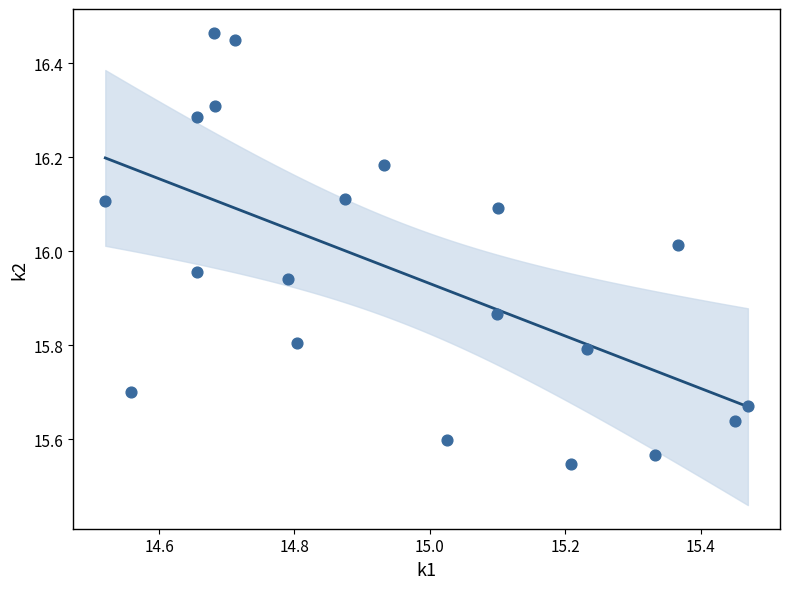

What is the range of Y values (max minus min)?

0.9